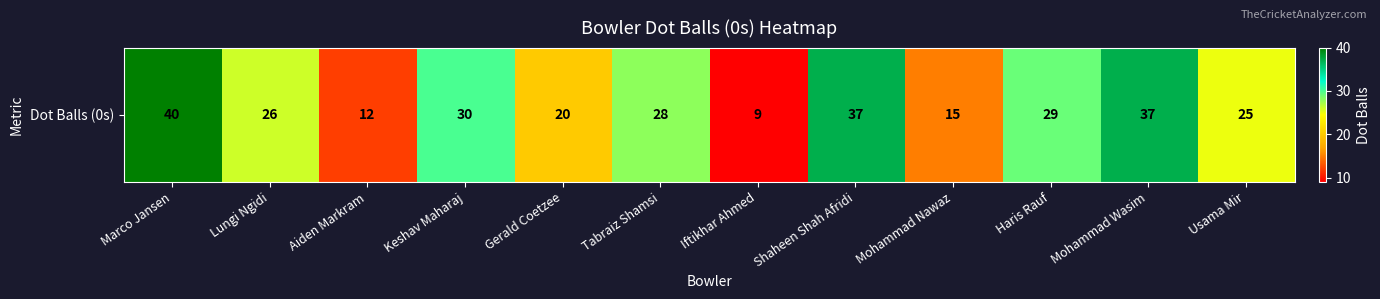

What is the difference between the values at Shaheen Shah Afridi and Aiden Markram?

25